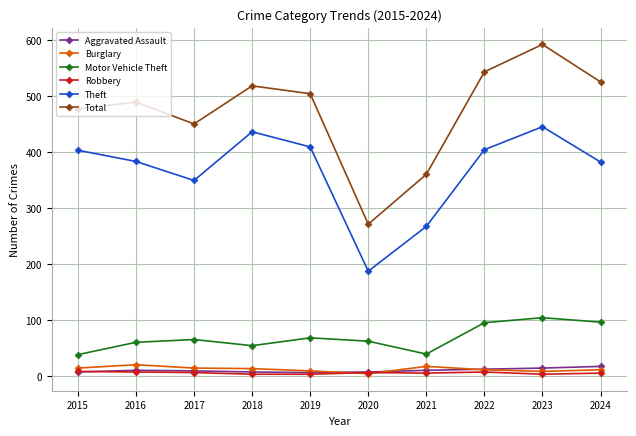

What value does the Motor Vehicle Theft series have at 2017?

65